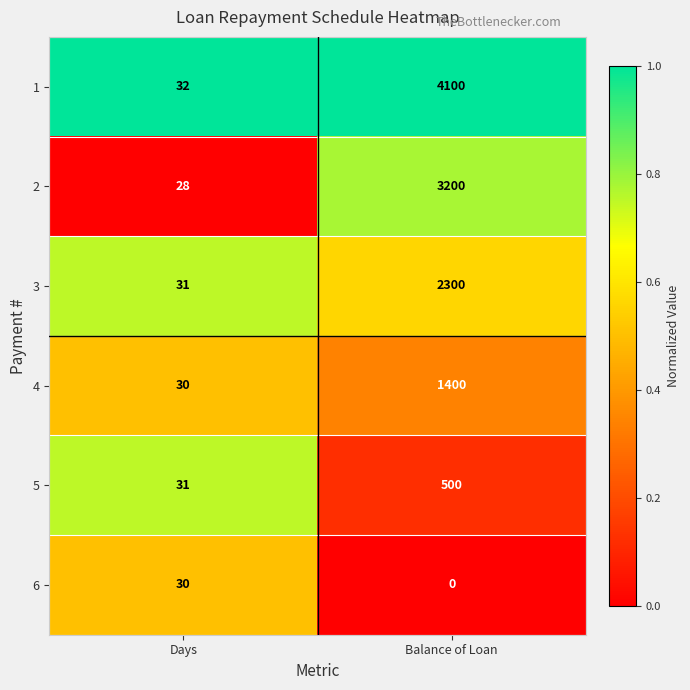

At which category is the sum across all series the highest?

Balance of Loan